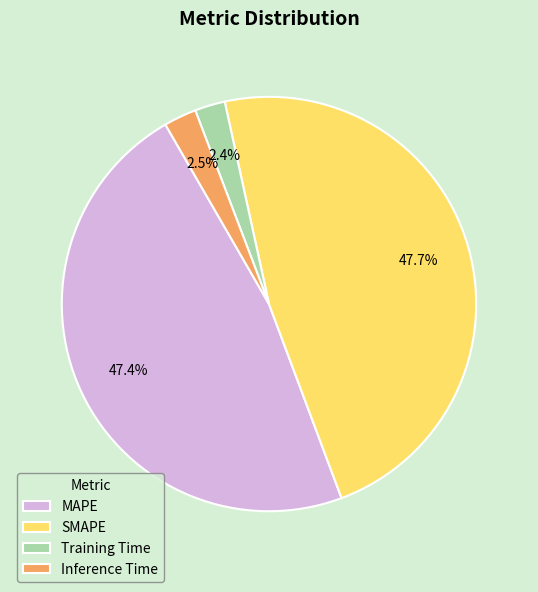

How many segments does this pie chart have?

4